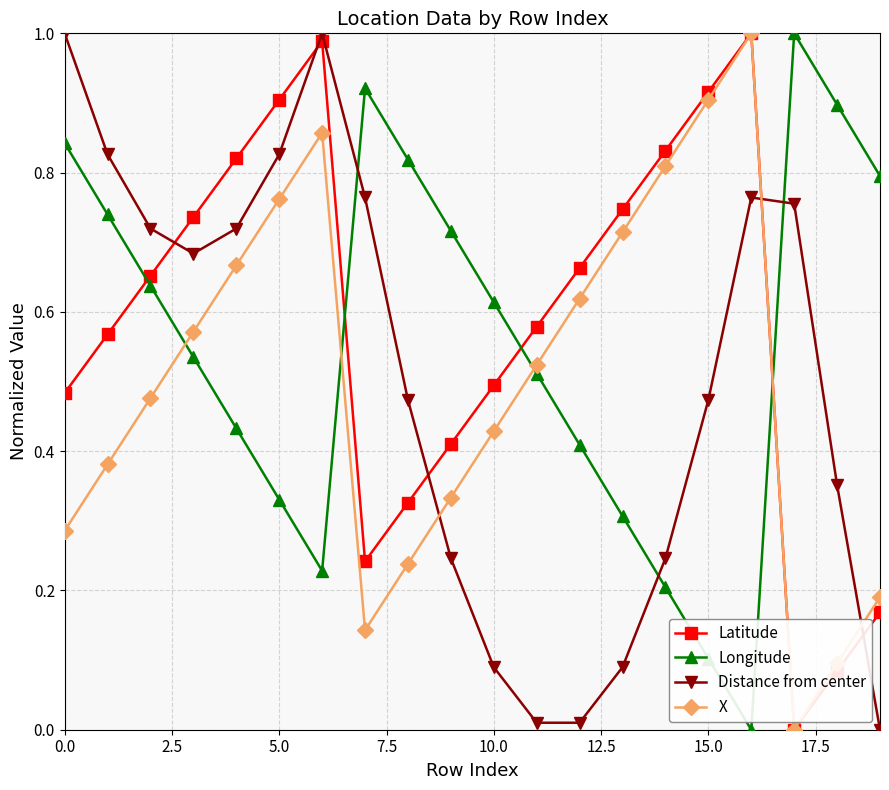

In Longitude, how many points are lower than both neighbors (excluding endpoints)?

2